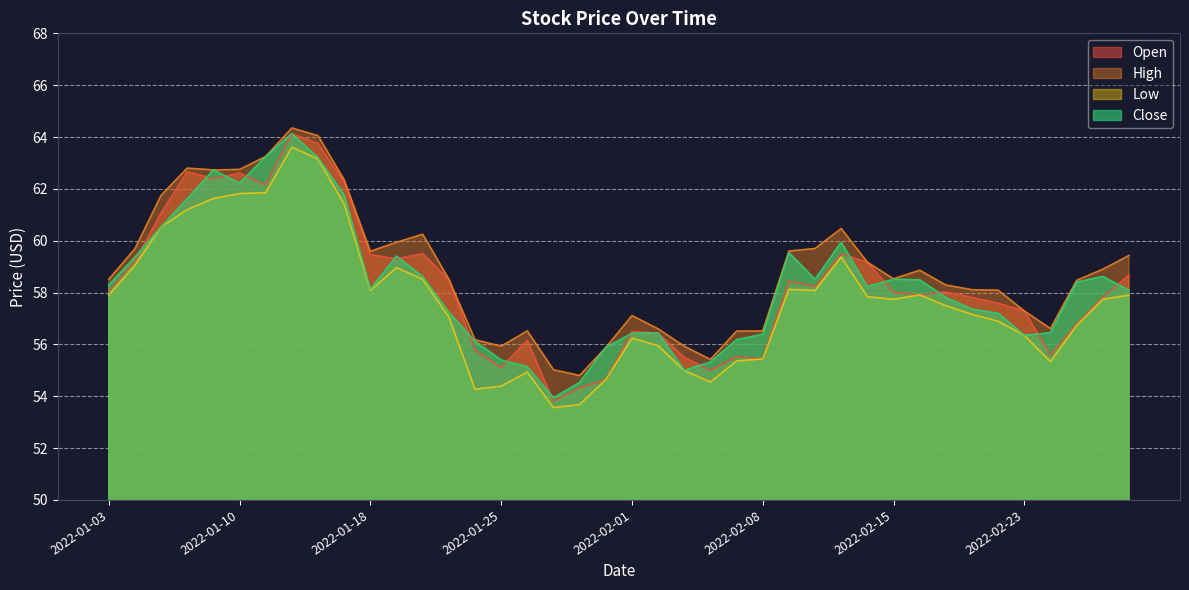

At 2022-01-10, list the series in order from largest to smallest.

High, Open, Close, Low